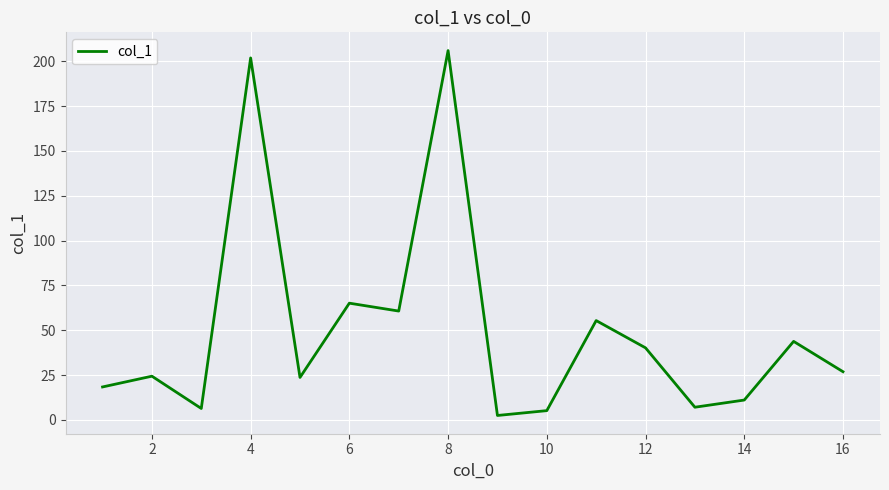

What is the difference between the maximum and minimum values?

203.4